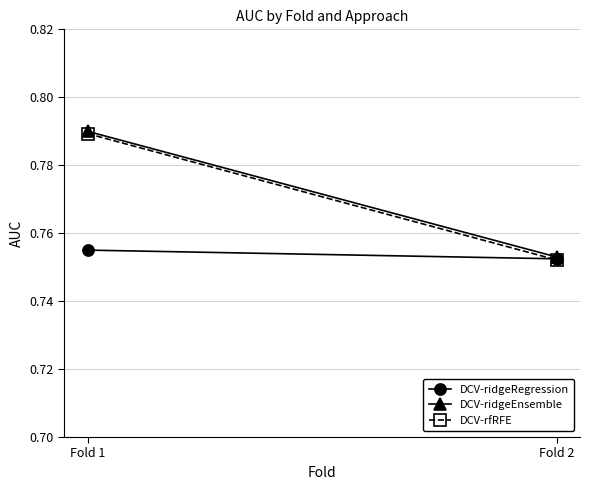

At how many categories does at least one series exceed 0?

2